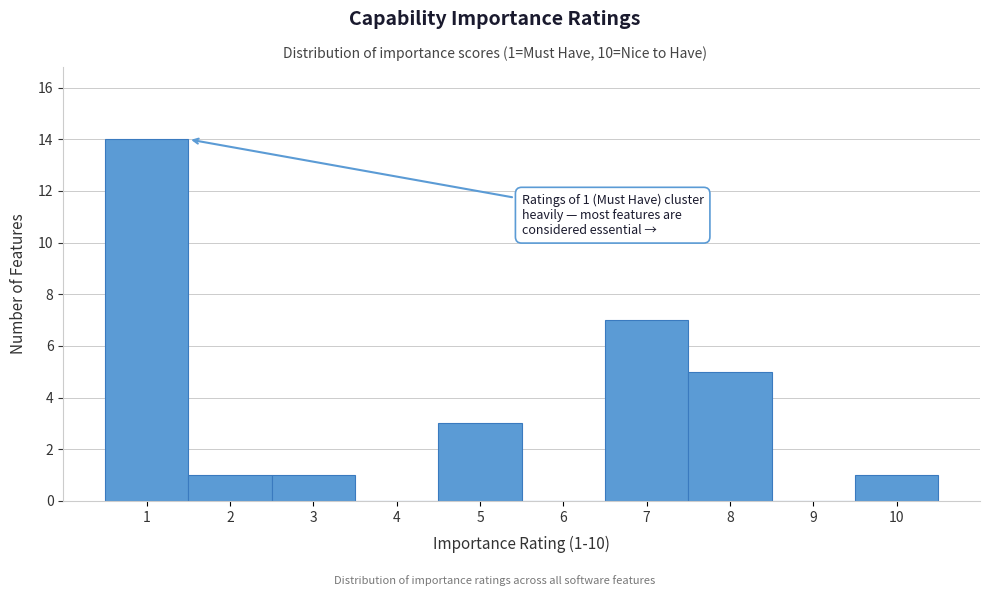

Over which range of the x-axis is the bar tallest?

0.5 to 1.5